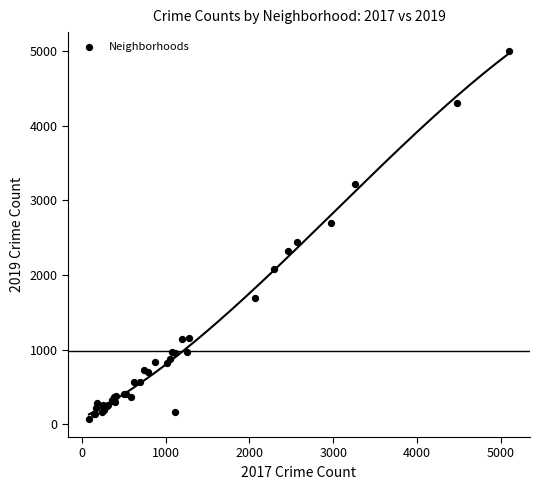

What Y value in the scatter plot is closest to 2542?

2441